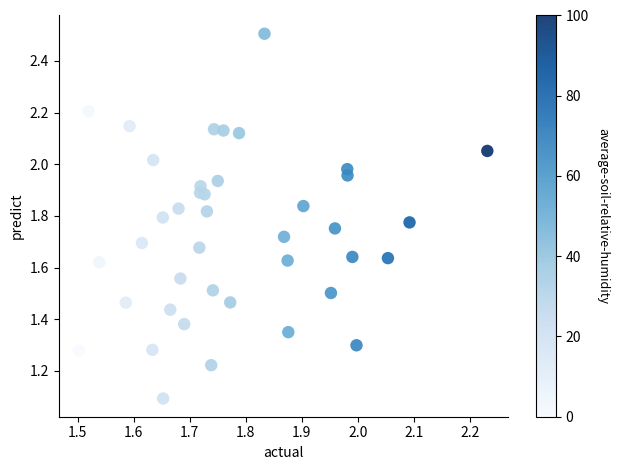

What is the range of X values (max minus min)?

0.7